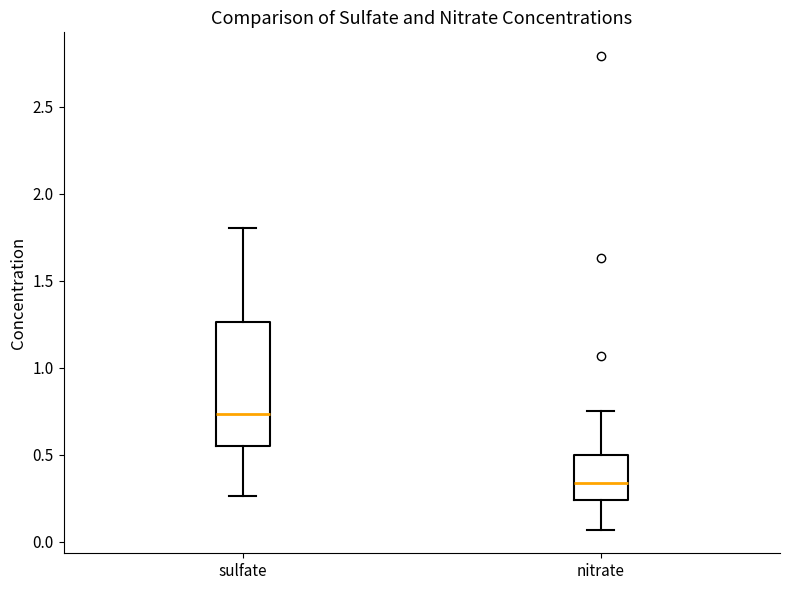

Which box is the tallest, from its lower edge to its upper edge?

sulfate